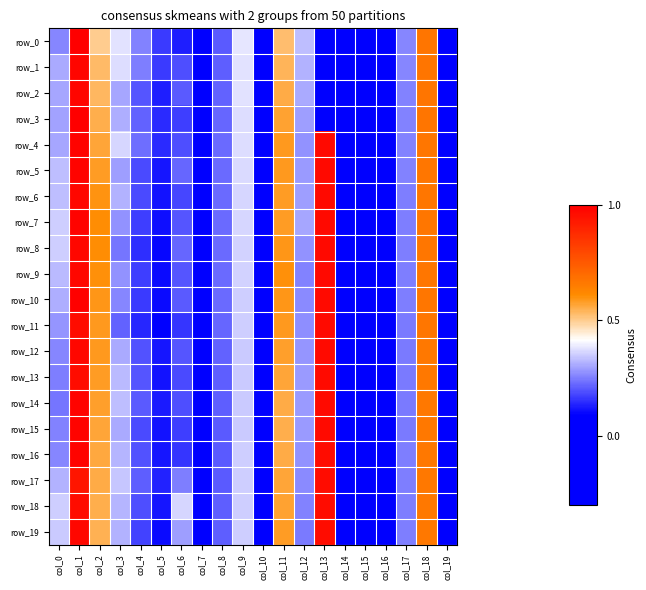

The value of row_5 at col_11 is 0.6. True or false?

True